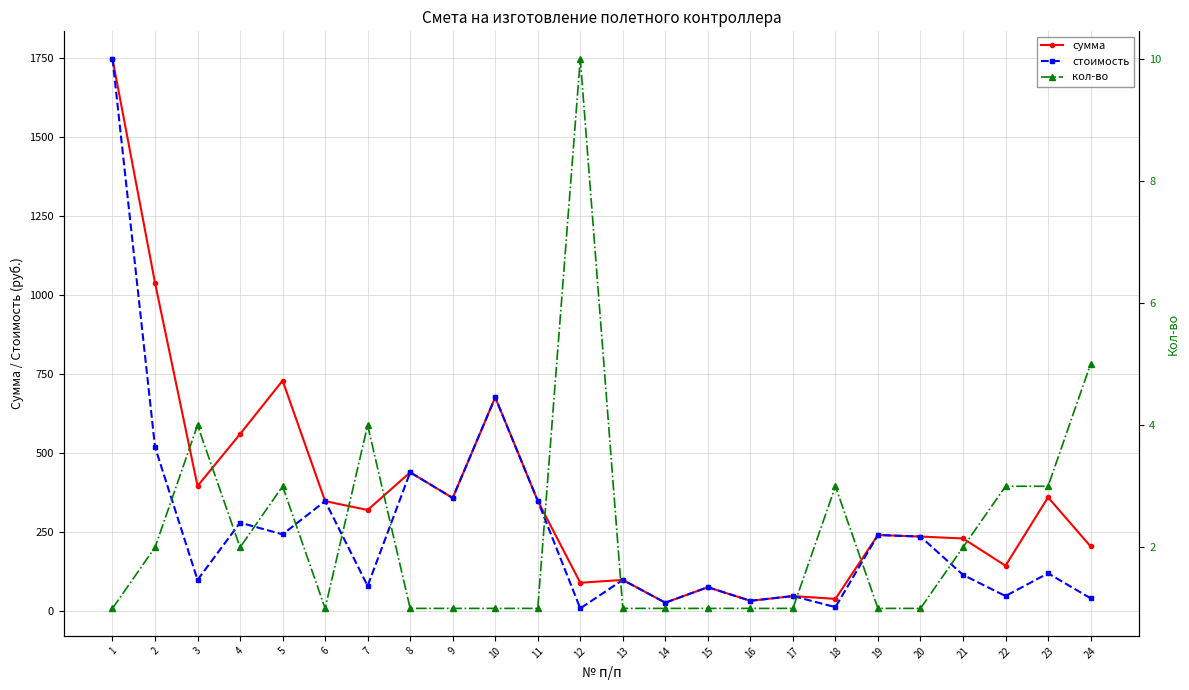

True or false: сумма has more than 2 points higher than both neighbors.

True